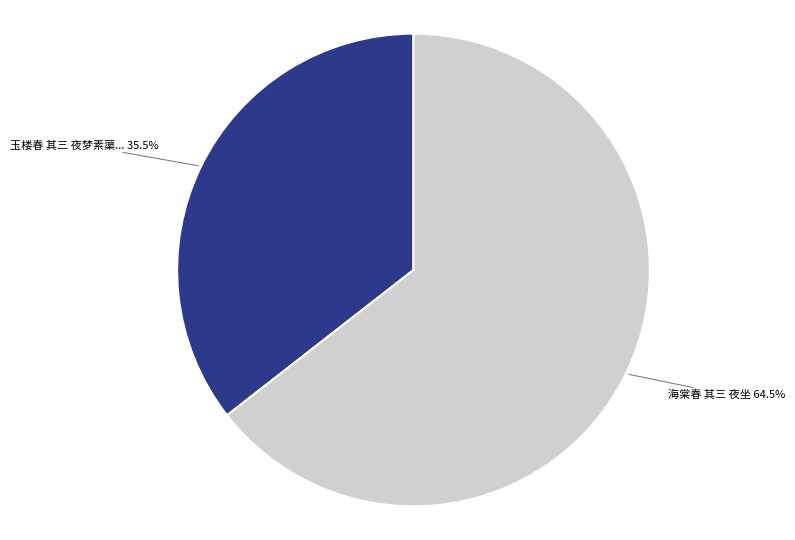

How many slices are in this pie chart?

2